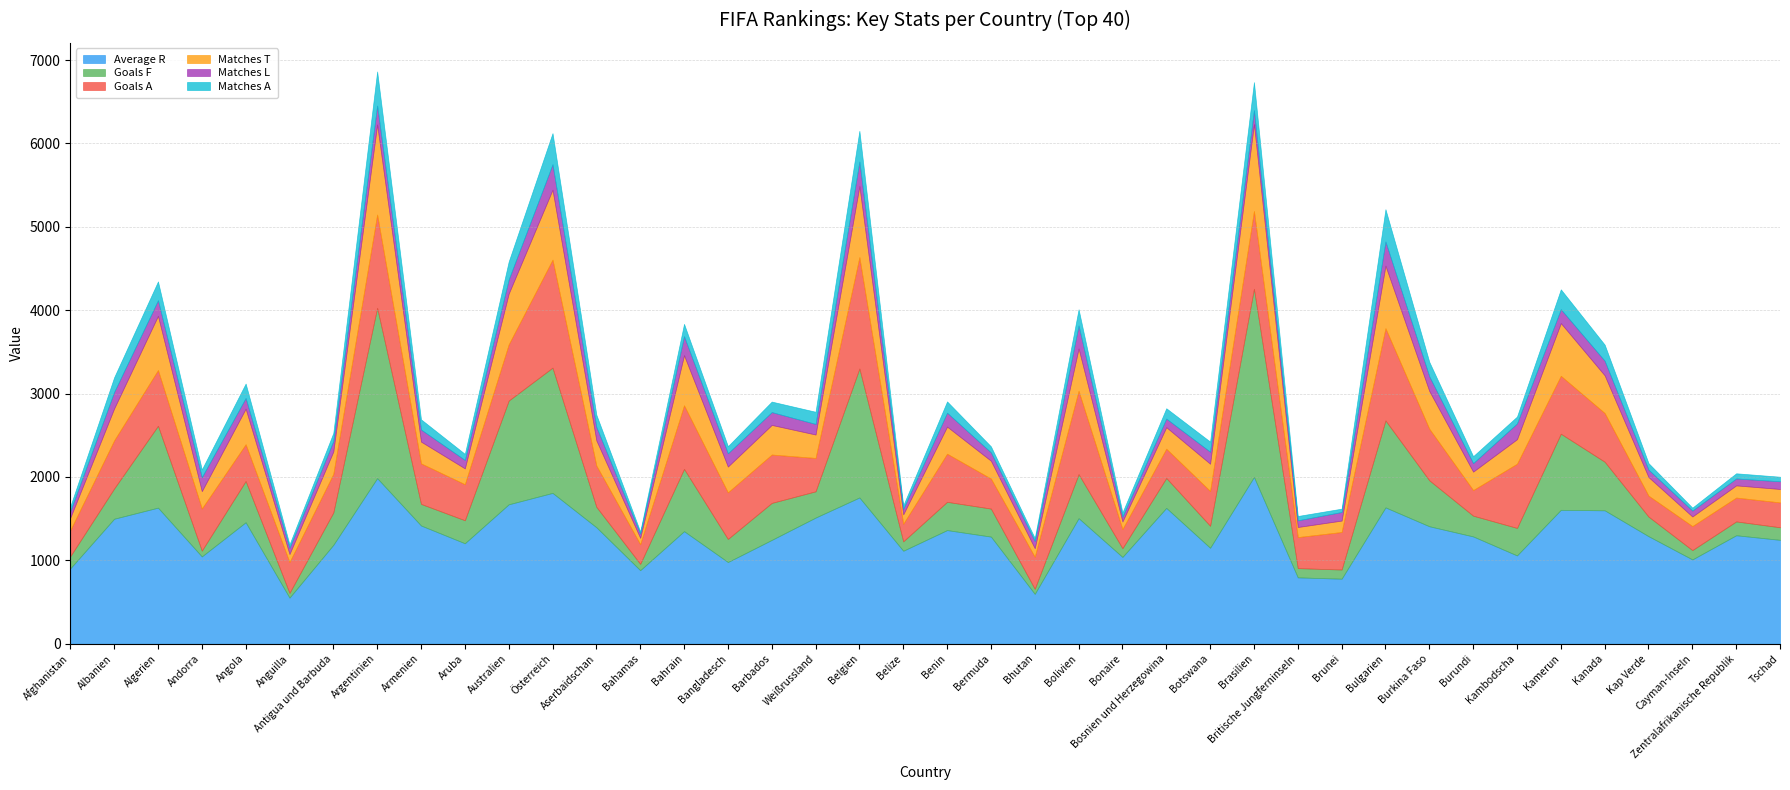

Is it true that Goals F equals 2255 at Österreich?

False